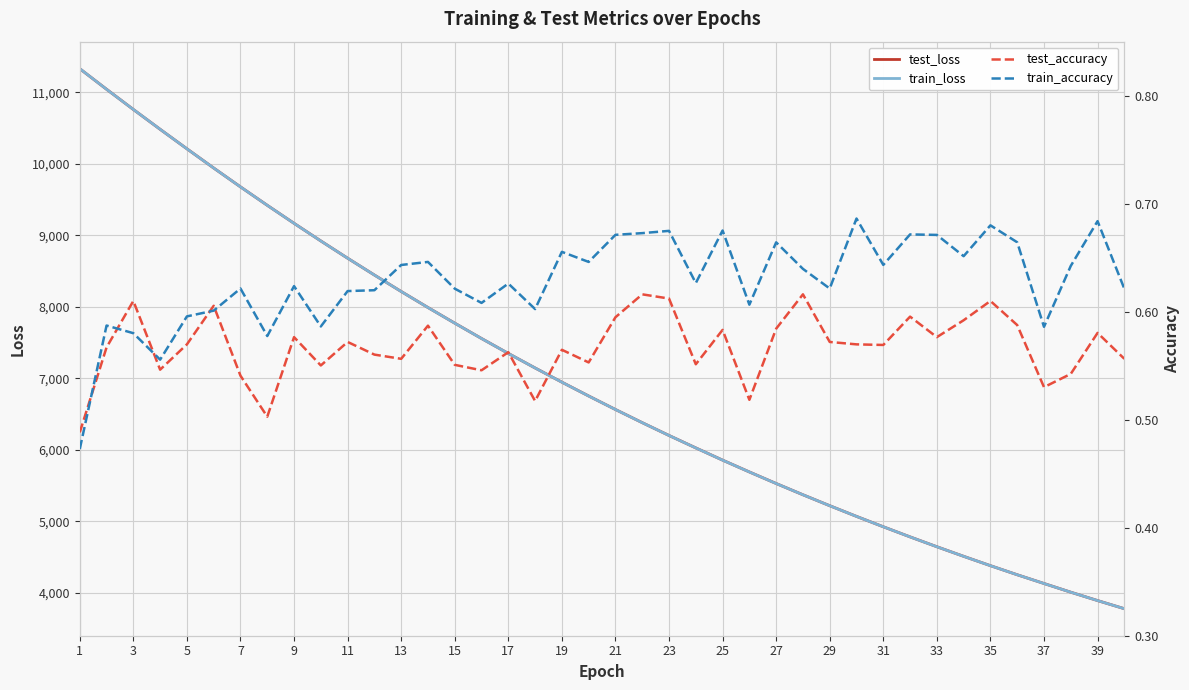

What is the smallest value displayed?

0.5